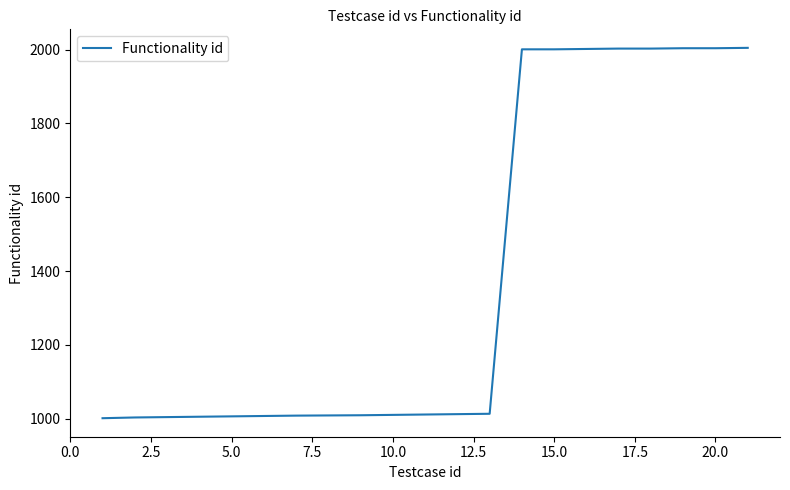

What is the maximum value shown in the chart?

2005